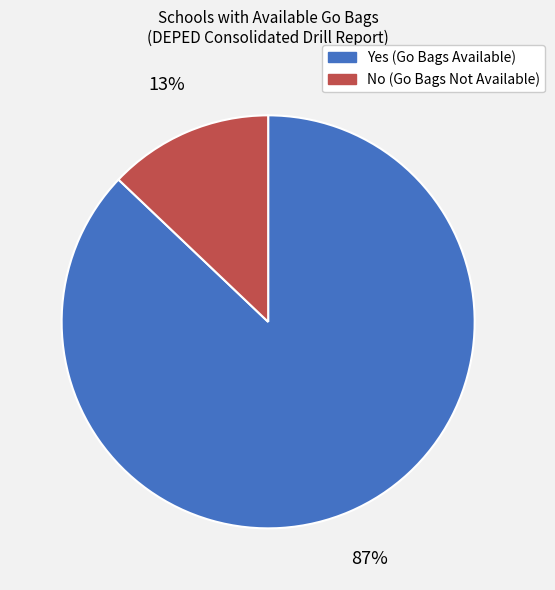

Is it true that No is 8% of the pie?

False